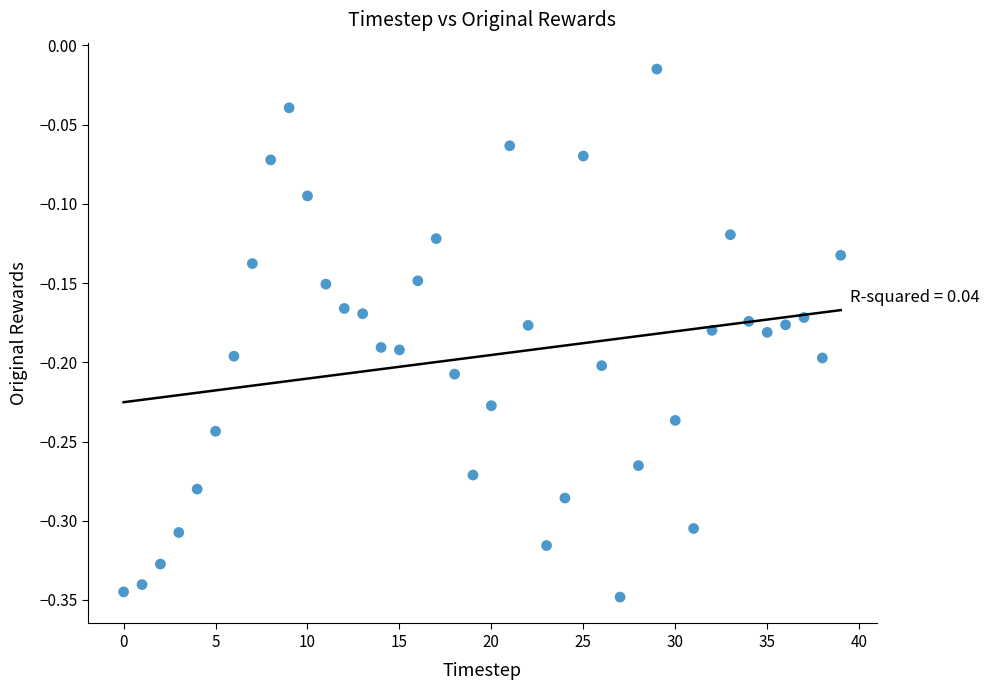

What is the range of Y values (max minus min)?

0.3